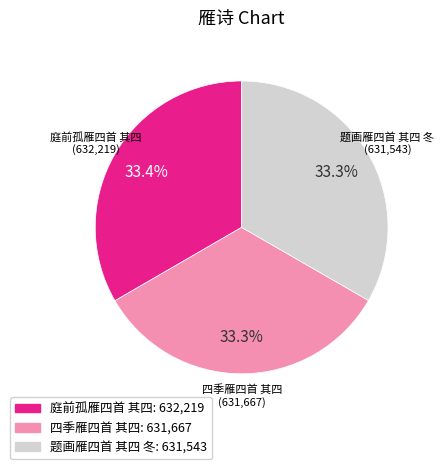

Is it true that 题画雁四首 其四 冬 is 33% of the pie?

True